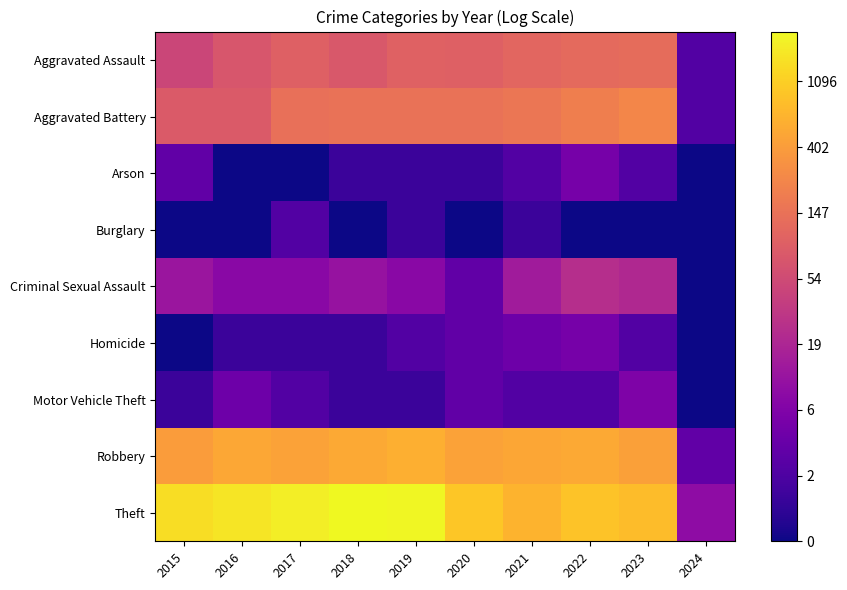

Reading left to right, transcribe all the data shown in this chart.

Aggravated Assault: 2015=3.9	2016=4.3	2017=4.6	2018=4.4	2019=4.6	2020=4.6	2021=4.7	2022=4.8	2023=4.9	2024=1.1
Aggravated Battery: 2015=4.4	2016=4.4	2017=5.0	2018=5.0	2019=5.0	2020=5.0	2021=5.1	2022=5.3	2023=5.5	2024=1.1
Arson: 2015=1.4	2016=0.0	2017=0.0	2018=0.7	2019=0.7	2020=0.7	2021=1.1	2022=1.8	2023=1.1	2024=0.0
Burglary: 2015=0.0	2016=0.0	2017=1.1	2018=0.0	2019=0.7	2020=0.0	2021=0.7	2022=0.0	2023=0.0	2024=0.0
Criminal Sexual Assault: 2015=2.6	2016=2.2	2017=2.2	2018=2.5	2019=2.2	2020=1.4	2021=2.7	2022=3.2	2023=3.1	2024=0.0
Homicide: 2015=0.0	2016=0.7	2017=0.7	2018=0.7	2019=1.1	2020=1.4	2021=1.6	2022=1.8	2023=1.1	2024=0.0
Motor Vehicle Theft: 2015=0.7	2016=1.6	2017=1.1	2018=0.7	2019=0.7	2020=1.4	2021=1.1	2022=1.1	2023=1.9	2024=0.0
Robbery: 2015=6.0	2016=6.2	2017=6.1	2018=6.3	2019=6.4	2020=6.1	2021=6.2	2022=6.3	2023=6.1	2024=1.4
Theft: 2015=7.3	2016=7.4	2017=7.5	2018=7.8	2019=7.7	2020=6.8	2021=6.5	2022=6.8	2023=6.6	2024=2.3